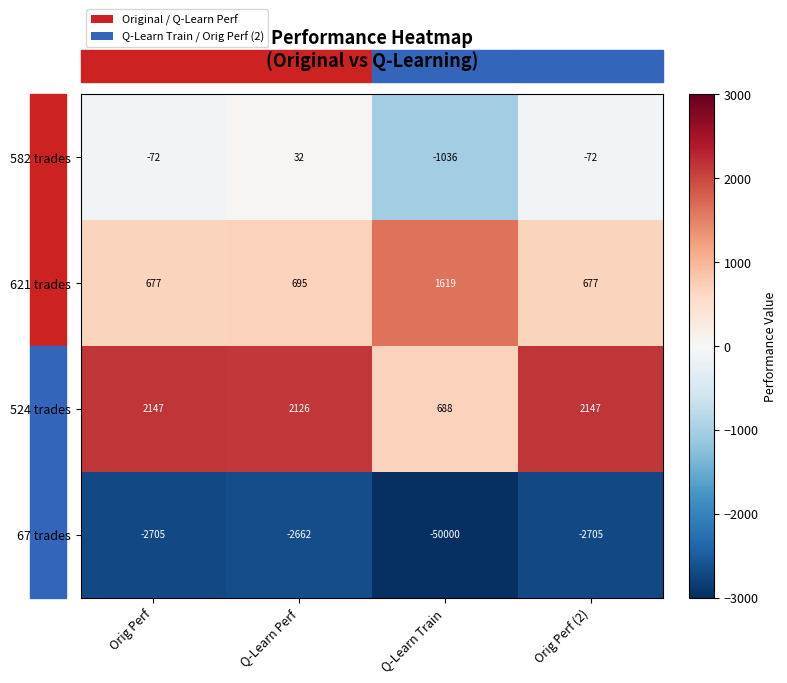

How many categories are shown in the chart?

4